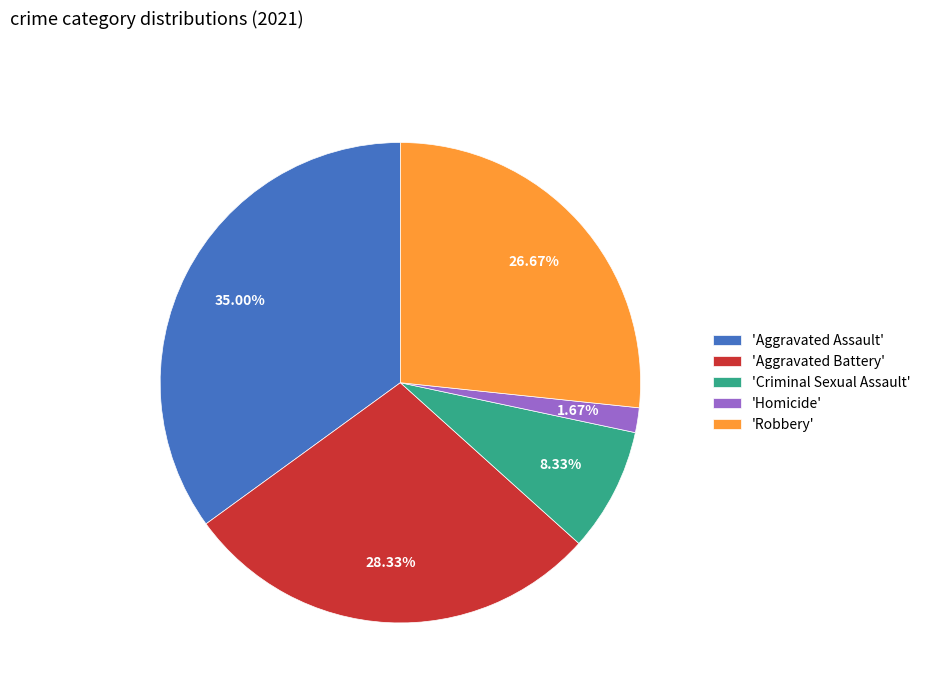

Which category has the smallest portion of the pie?

'Homicide'